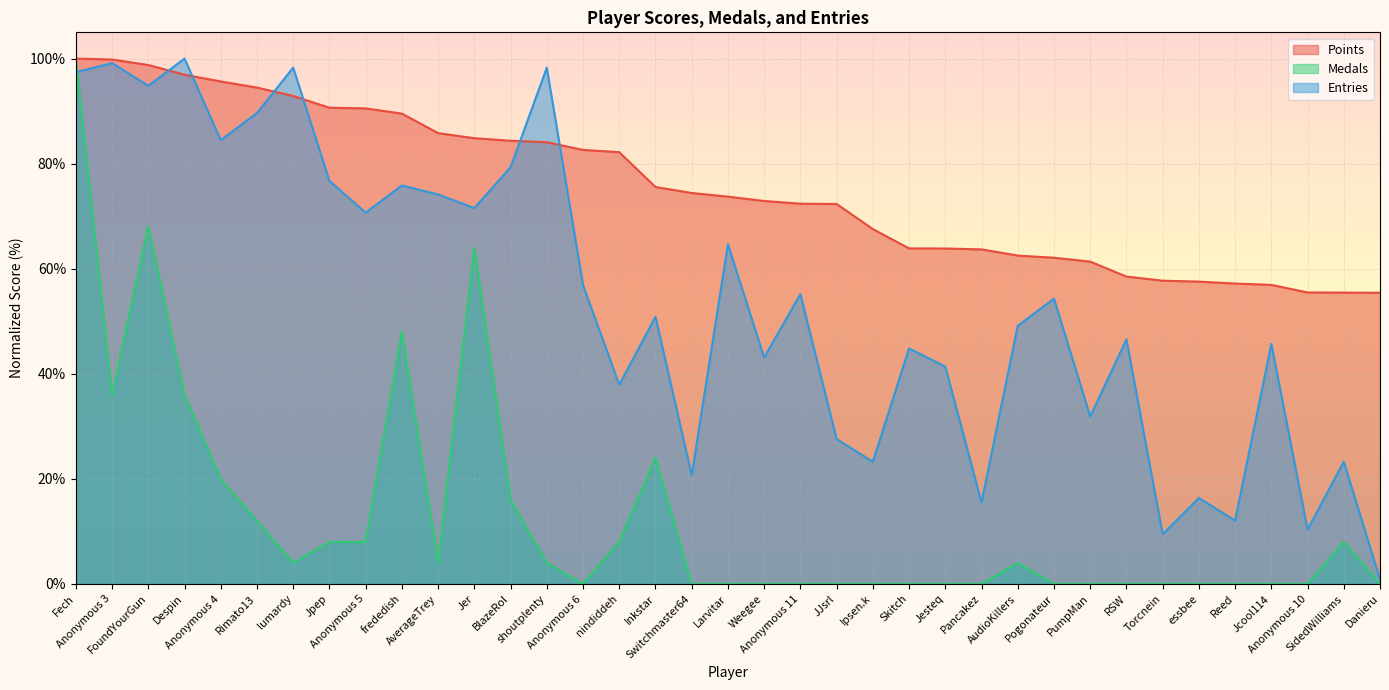

How many interior local peaks does the Entries series have?

14